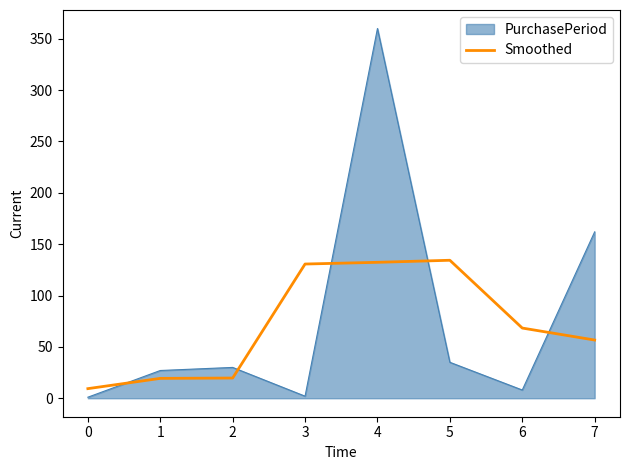

Does the chart display data point markers on the line(s)?

No